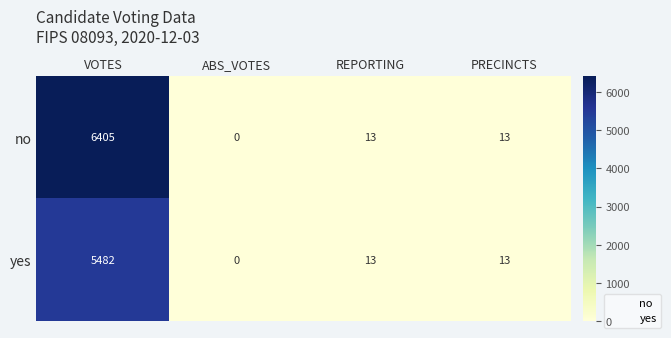

How many distinct data groups are displayed?

2